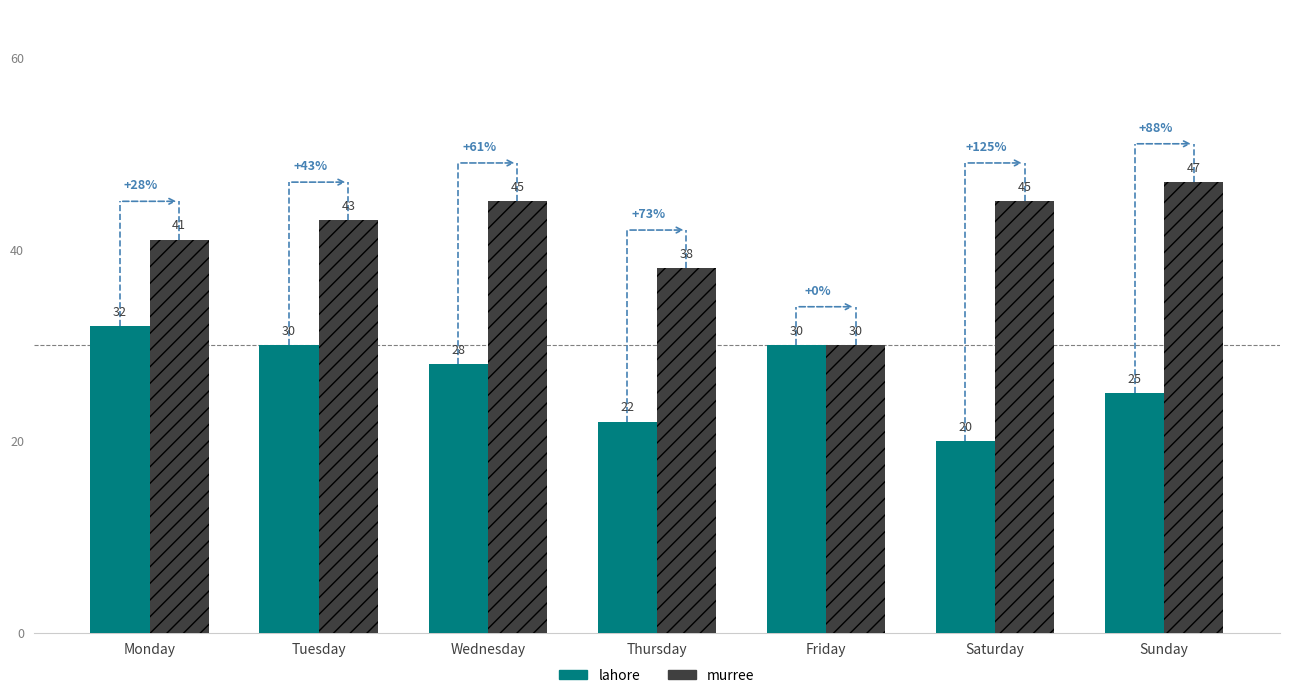

List the series in order of their peak value, lowest first.

lahore, murree